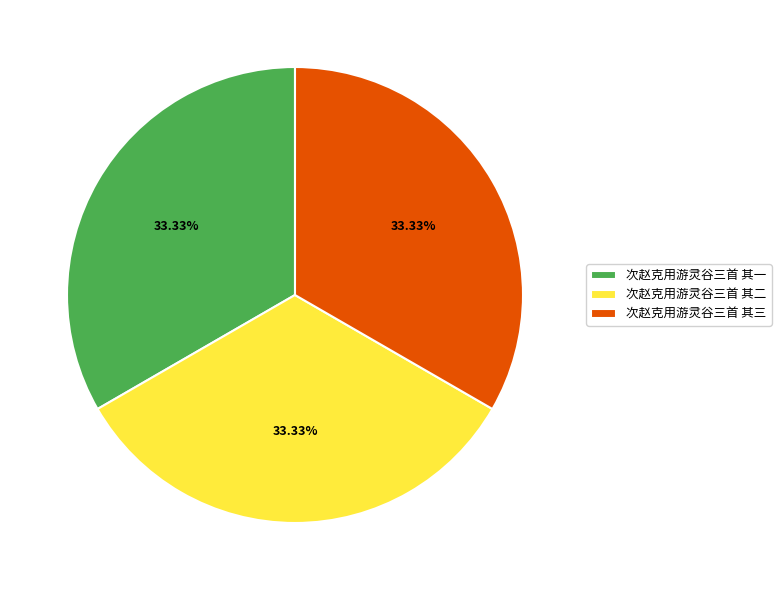

Does 次赵克用游灵谷三首 其二 represent more than half of the total?

No